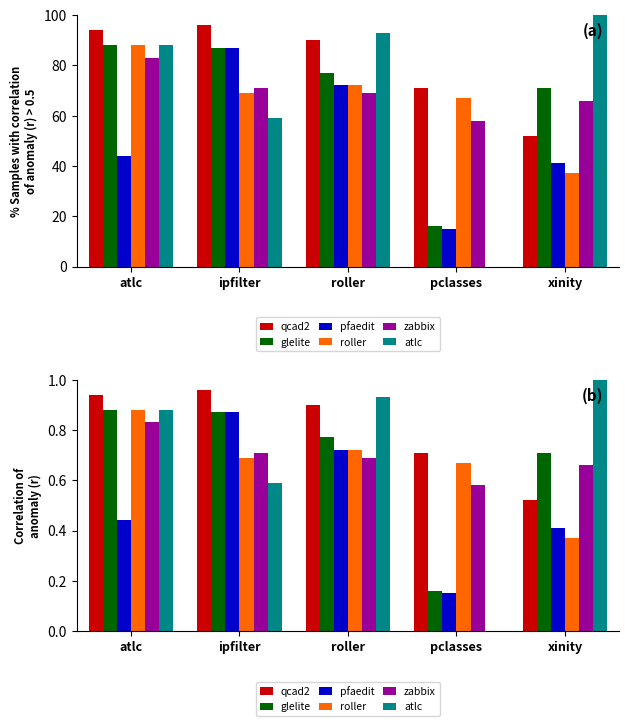

What is the difference between the maximum and minimum values in the qcad2 series?

0.4